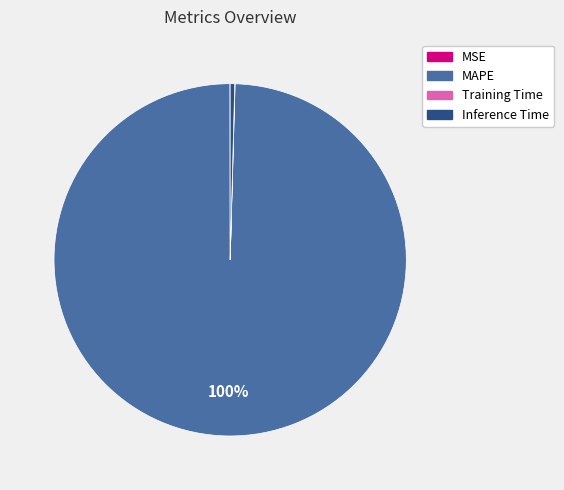

What is the largest slice in the pie chart?

MAPE